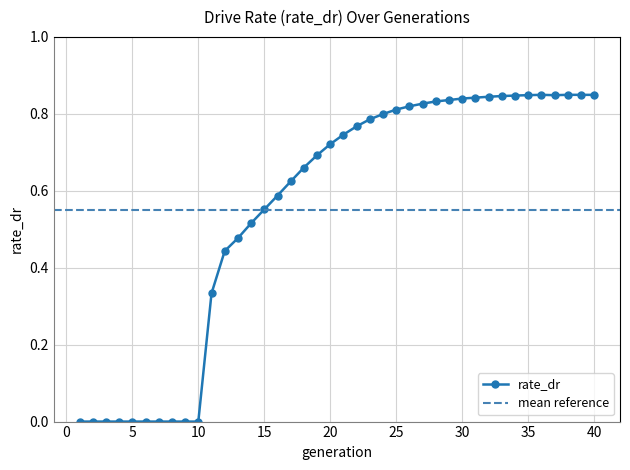

Between 1 and 32, which is larger?

32